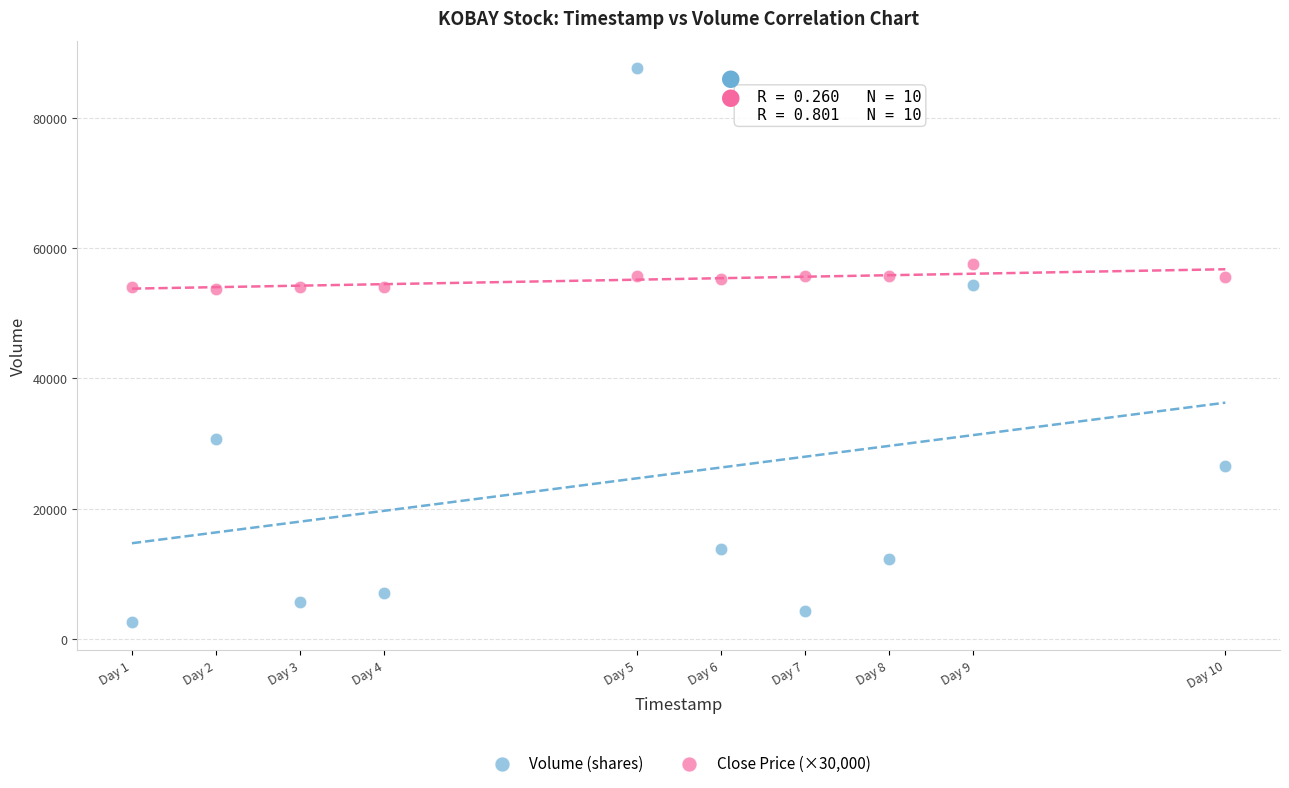

Which series has the widest spread of Y values?

Volume (shares)